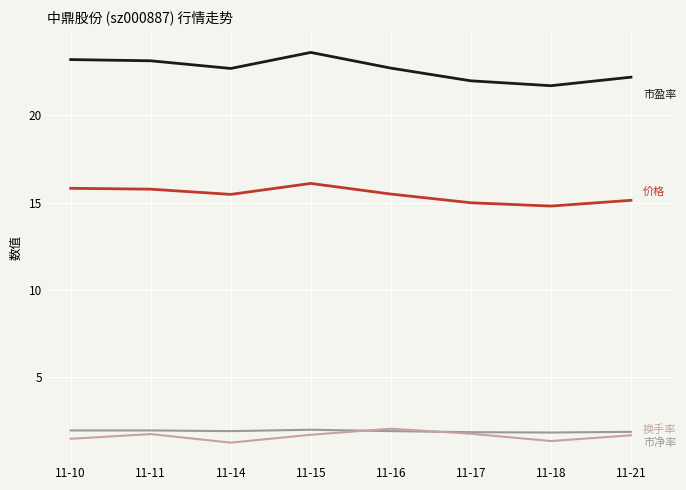

What is the greatest value displayed?

23.6